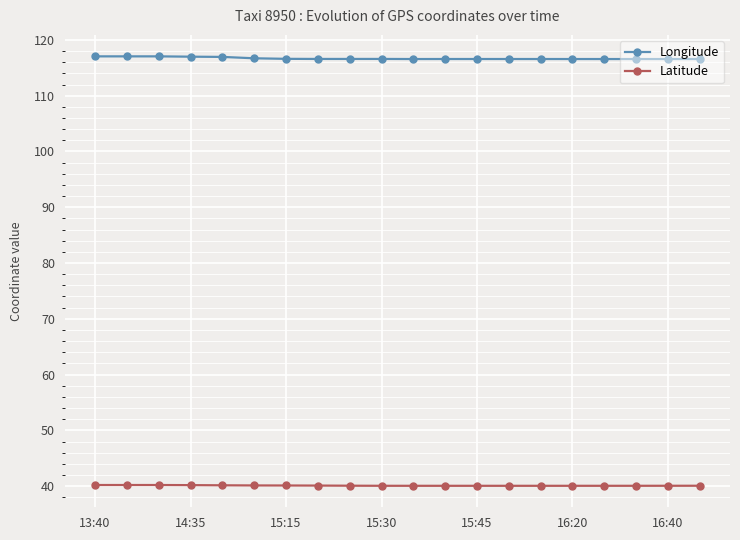

True or false: Latitude and Longitude cross at least once.

False